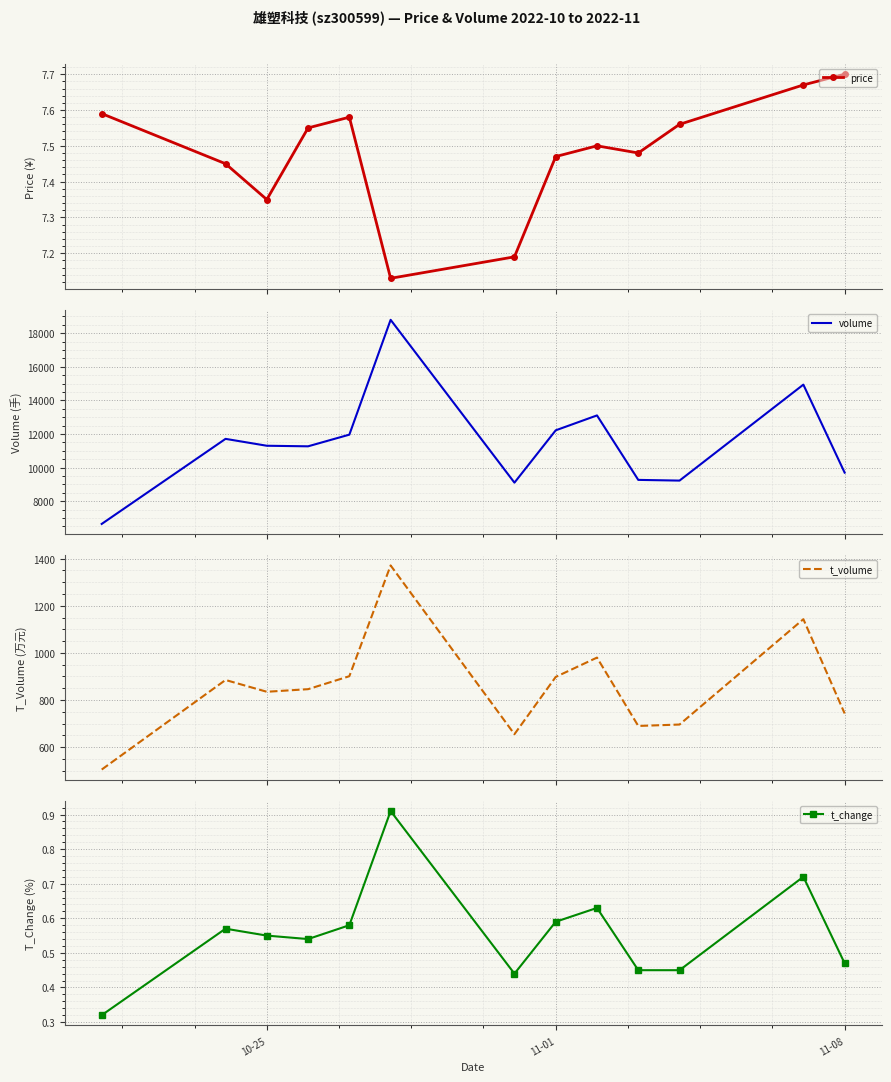

What is the lowest value of the t_volume series?

505